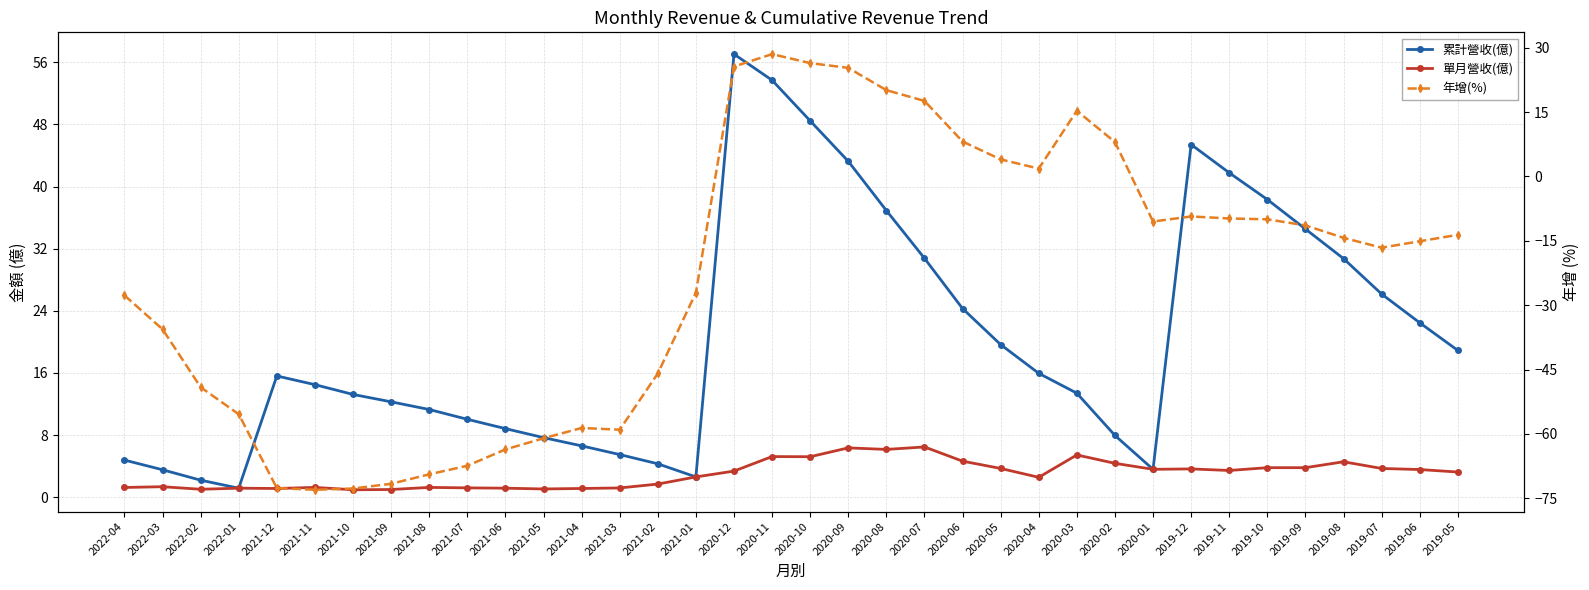

What is the difference between the maximum and minimum values in the 年增(%) series?

101.5